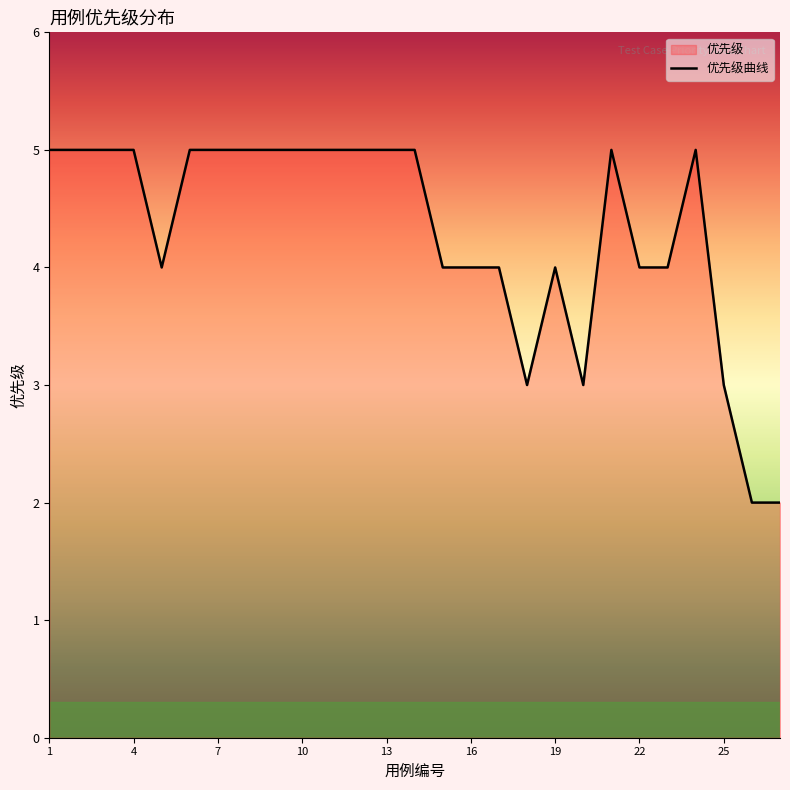

Which category has the highest value across all series?

1